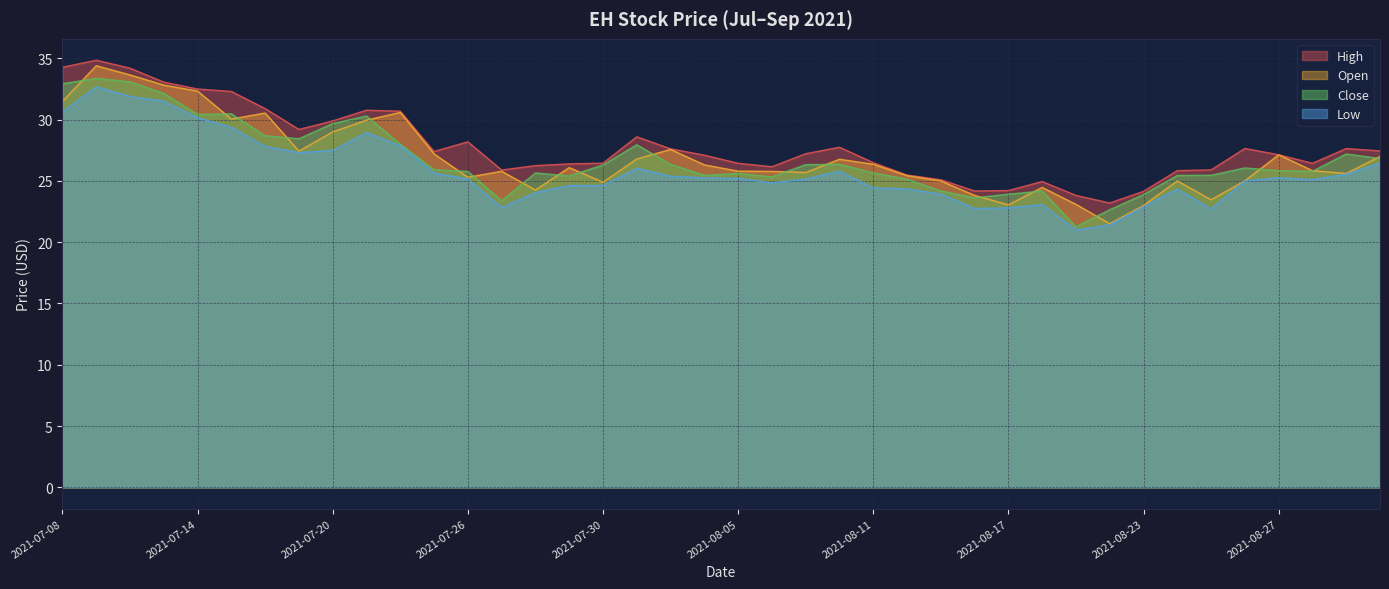

Rank the categories by open value from highest to lowest.

2021-07-09, 2021-07-12, 2021-07-13, 2021-07-14, 2021-07-08, 2021-07-22, 2021-07-16, 2021-07-15, 2021-07-21, 2021-07-20, 2021-08-03, 2021-07-19, 2021-07-23, 2021-08-27, 2021-09-01, 2021-08-02, 2021-08-10, 2021-08-11, 2021-08-04, 2021-07-29, 2021-08-30, 2021-08-05, 2021-07-27, 2021-08-06, 2021-08-09, 2021-08-31, 2021-08-12, 2021-07-26, 2021-08-26, 2021-08-13, 2021-08-24, 2021-07-30, 2021-08-18, 2021-07-28, 2021-08-16, 2021-08-25, 2021-08-19, 2021-08-17, 2021-08-23, 2021-08-20